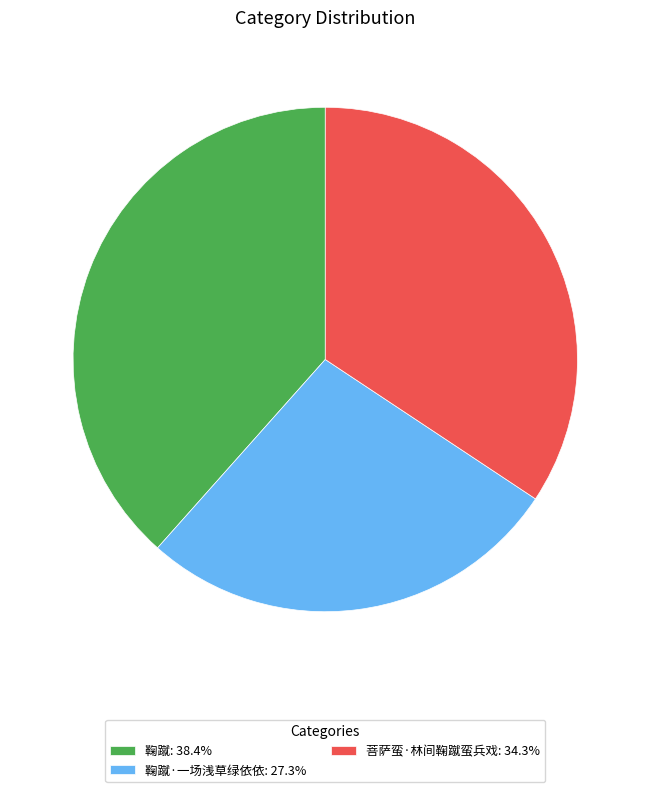

What is the ratio of the value at 鞠蹴·一场浅草绿依依: 27.3% to the value at 菩萨蛮·林间鞠蹴蛮兵戏: 34.3%?

0.8